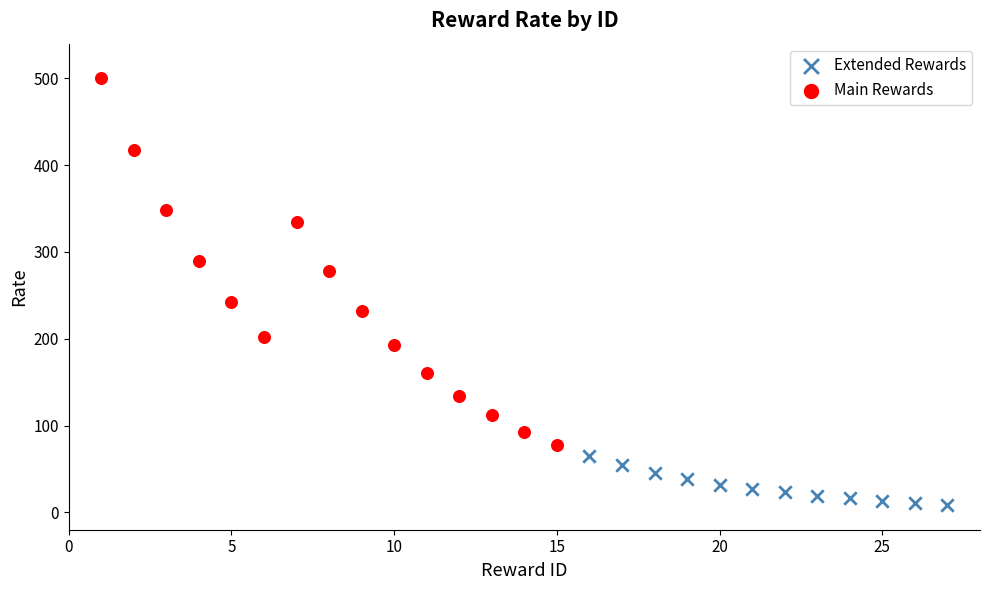

Which series has the largest Y range (max minus min)?

Main Rewards